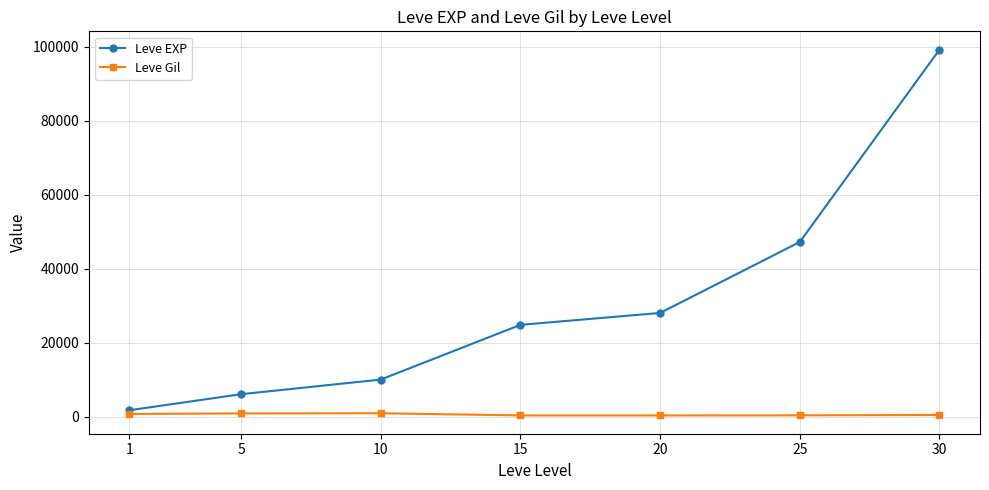

True or false: Leve EXP has a value of 28010 at 20.

True